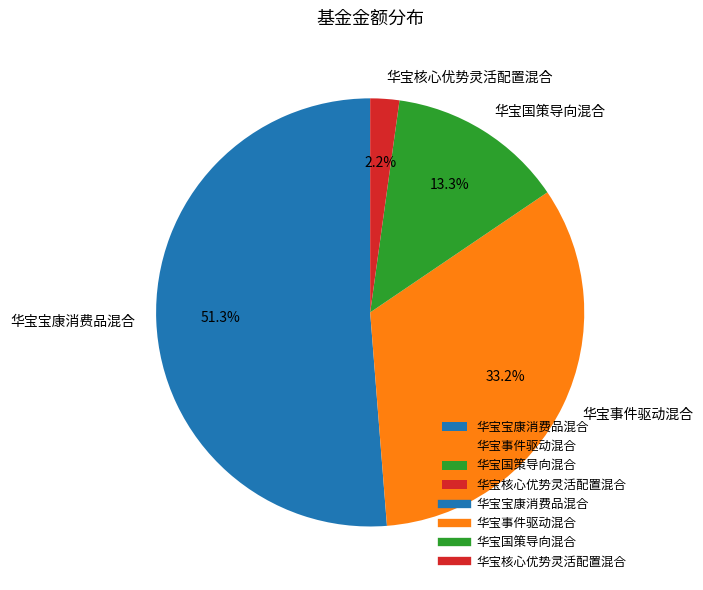

Which has a higher value, 华宝国策导向混合 or 华宝事件驱动混合?

华宝事件驱动混合